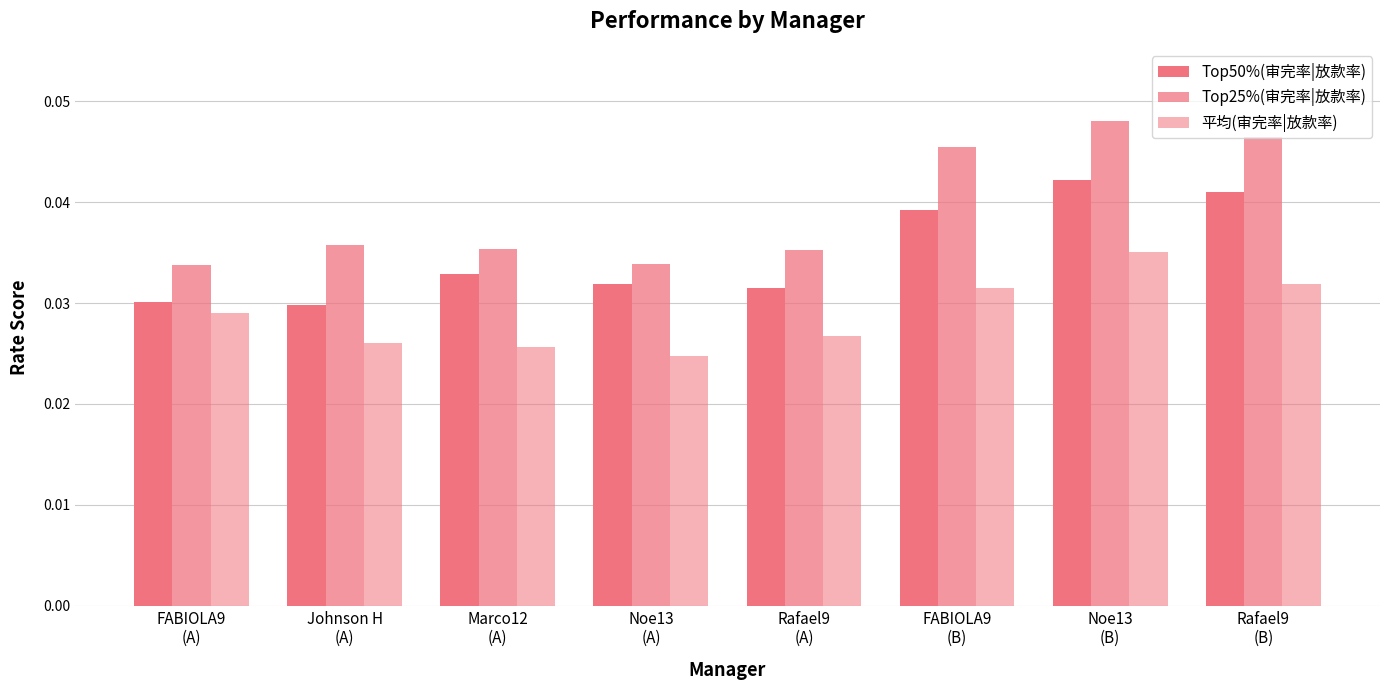

Count the number of categories in the chart.

8